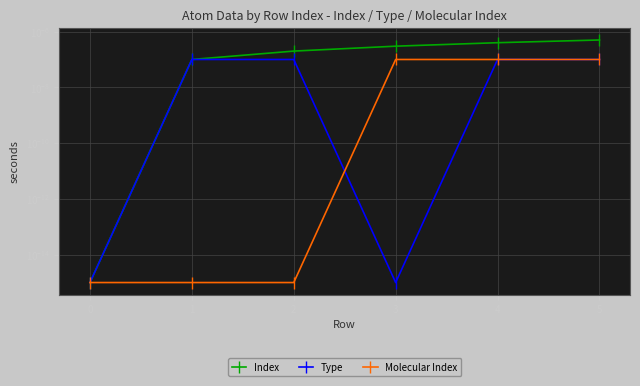

True or false: Type has more than 2 points higher than both neighbors.

False